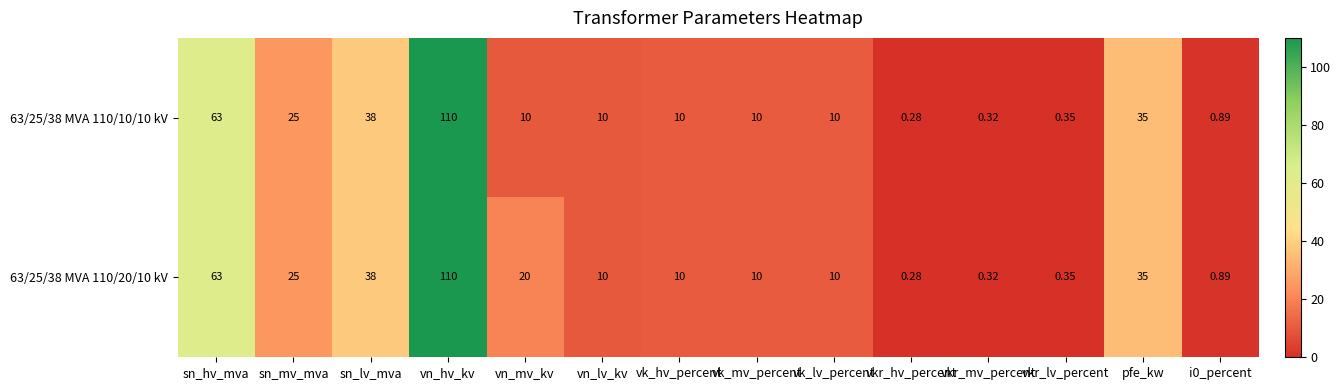

At which category does the chart reach its minimum across all series?

vkr_hv_percent